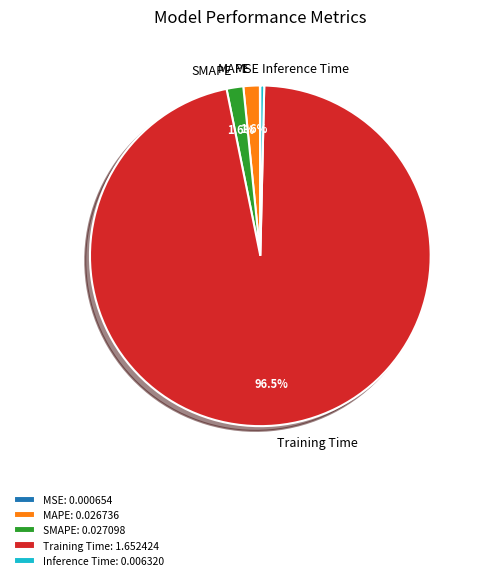

Is there any slice that represents more than half of the pie?

Yes